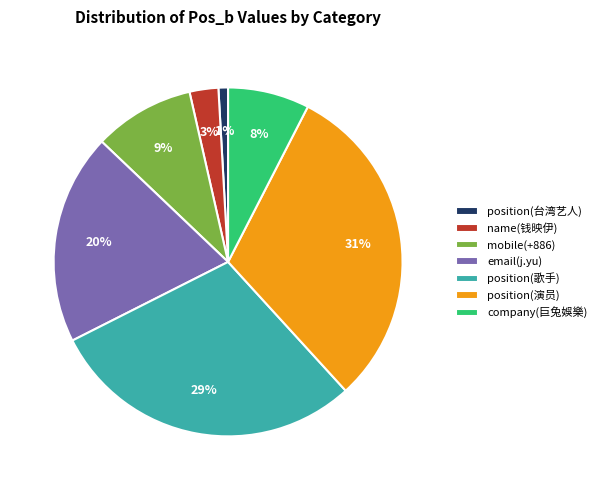

Approximately how many times larger is the value at mobile(+886) compared to position(演员)?

0.3